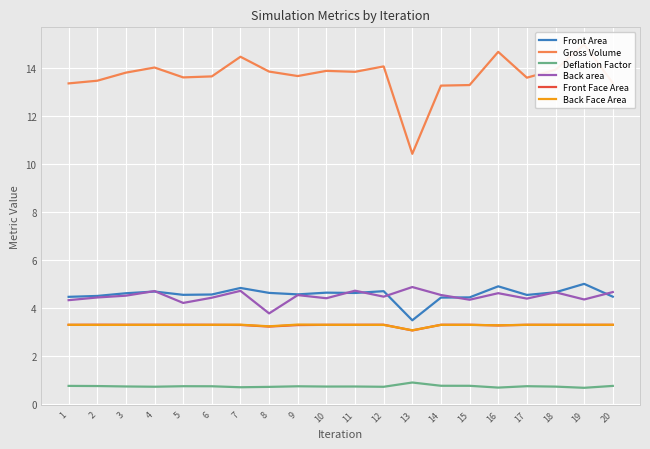

At which category does Front Face Area reach its first local valley?

4